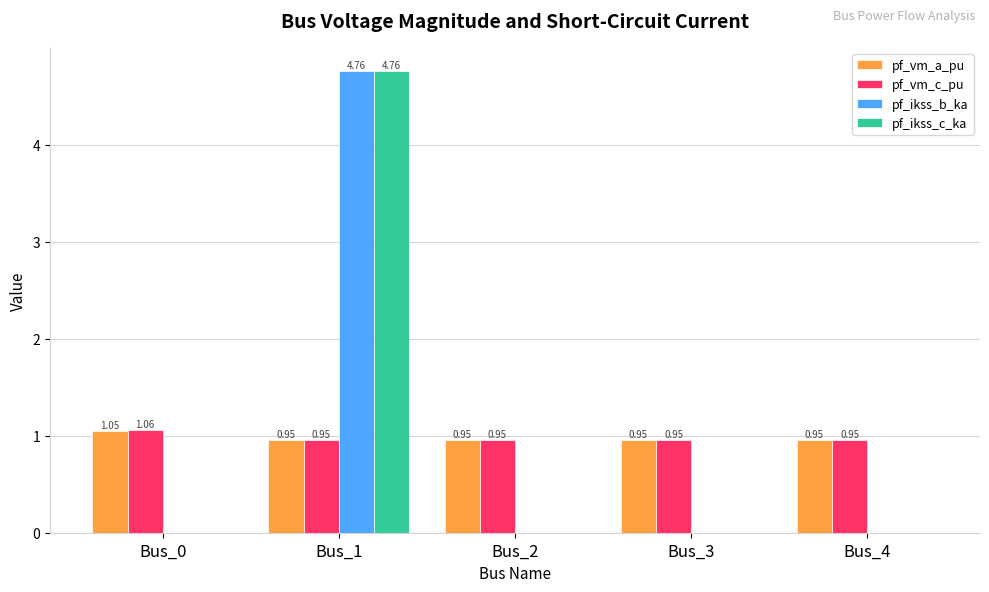

Is the value of pf_vm_a_pu at Bus_2 greater than the value of pf_ikss_c_ka at Bus_0?

Yes